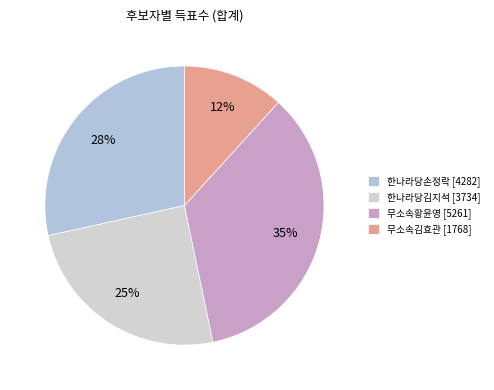

What percentage is the 한나라당김지석 slice, to the nearest percent?

25%